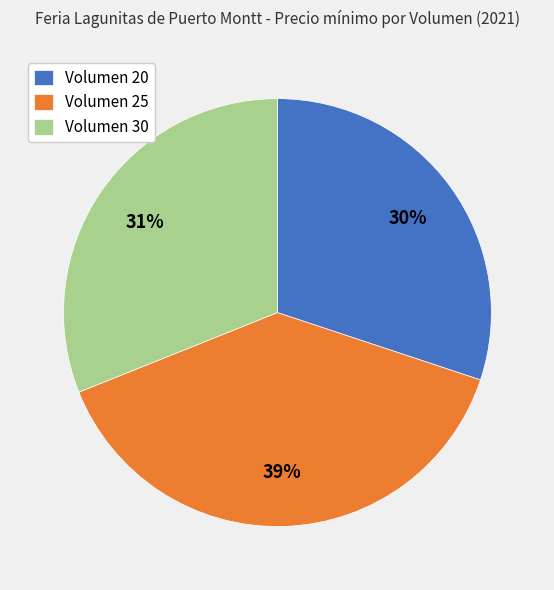

How many slices are in this pie chart?

3